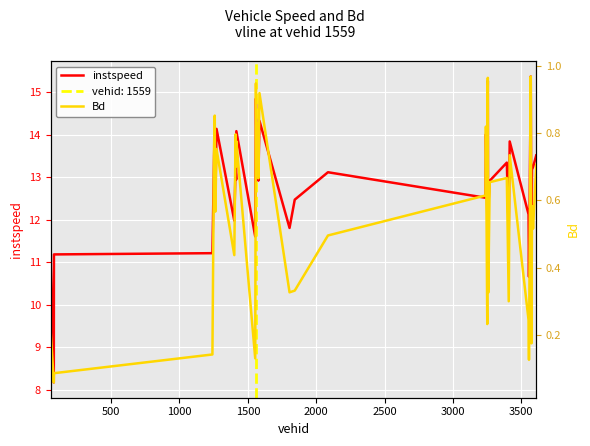

List the series in order of their overall mean, highest first.

instspeed, Bd